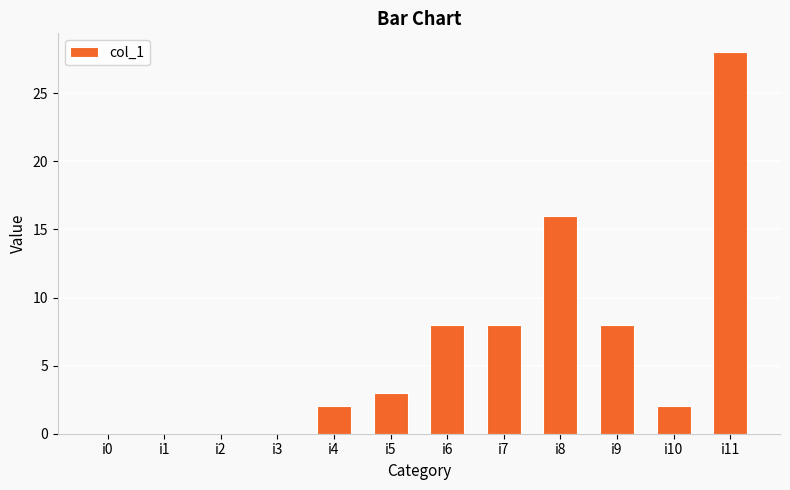

Which category has the highest value across all series?

i11